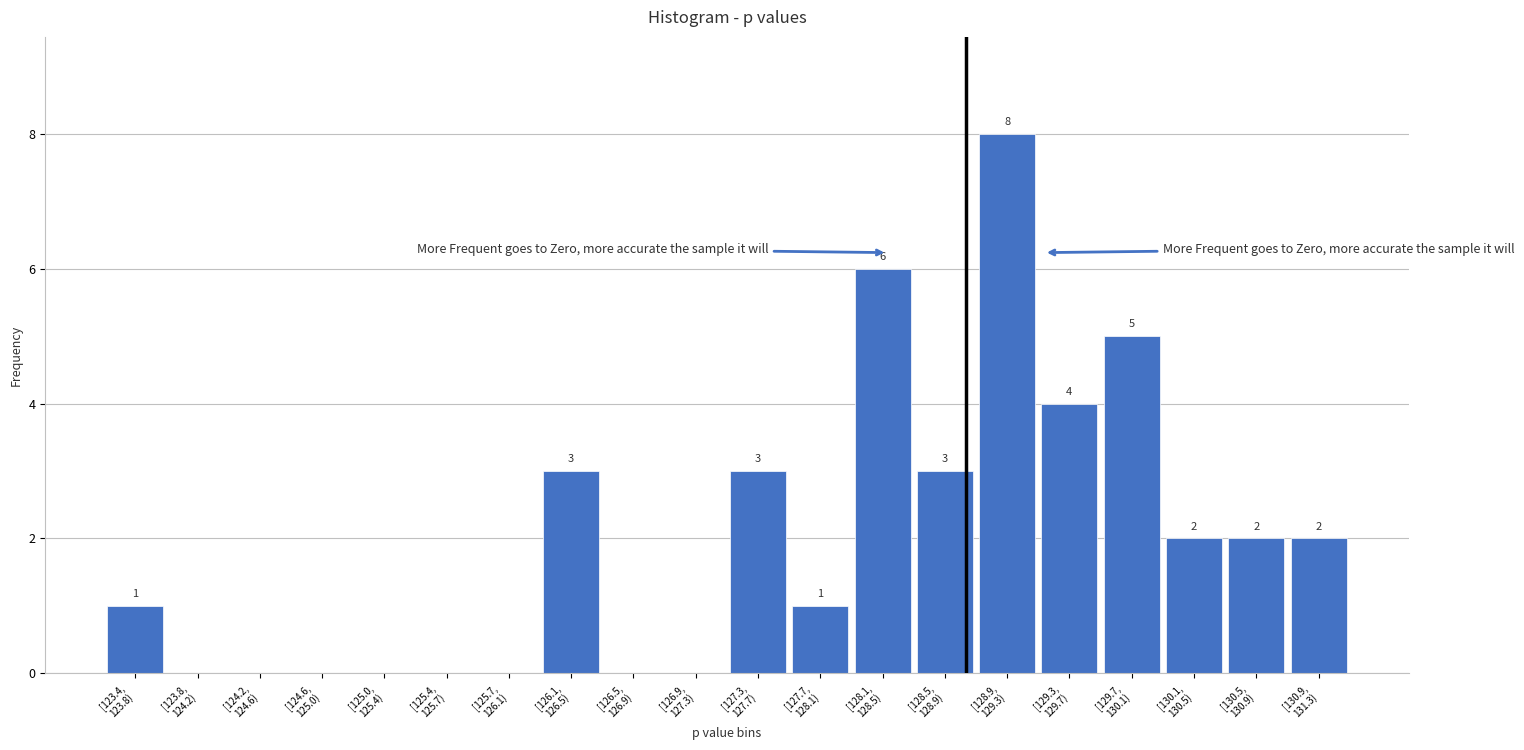

What is the maximum value shown in the chart?

8